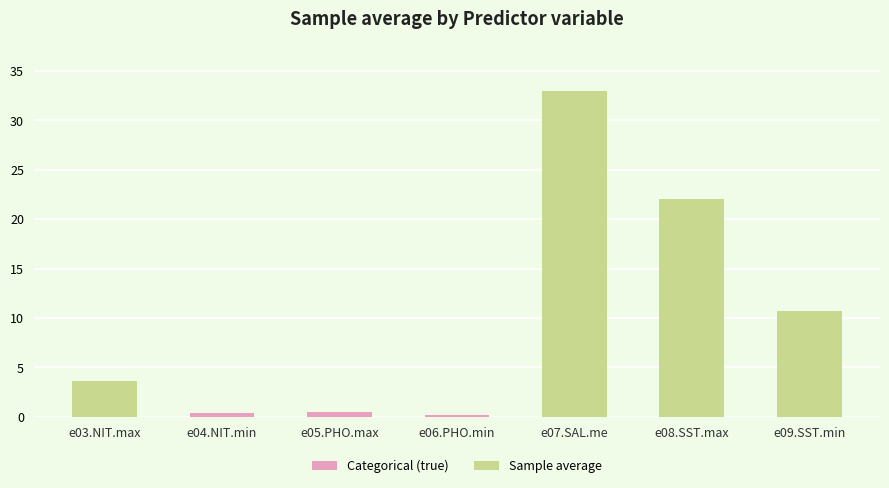

What is the greatest value displayed?

33.0